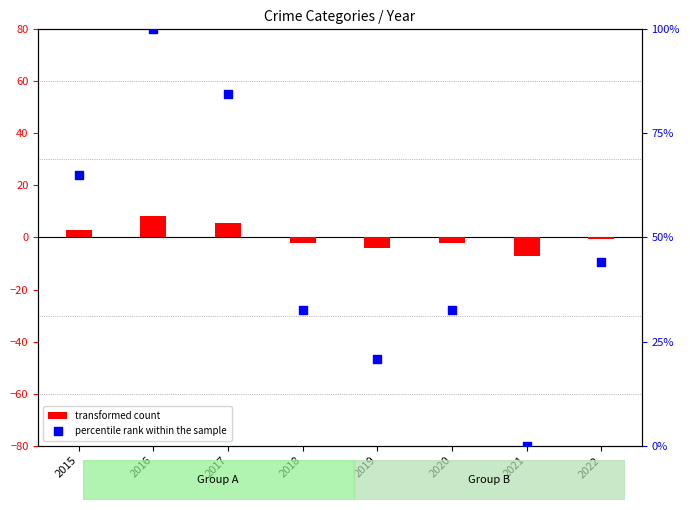

Which series reaches the maximum Y coordinate?

transformed count